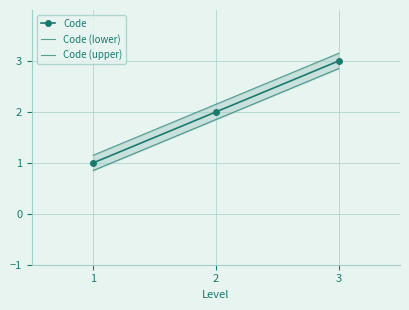

Is it true that Code equals 0.8 at 2?

False